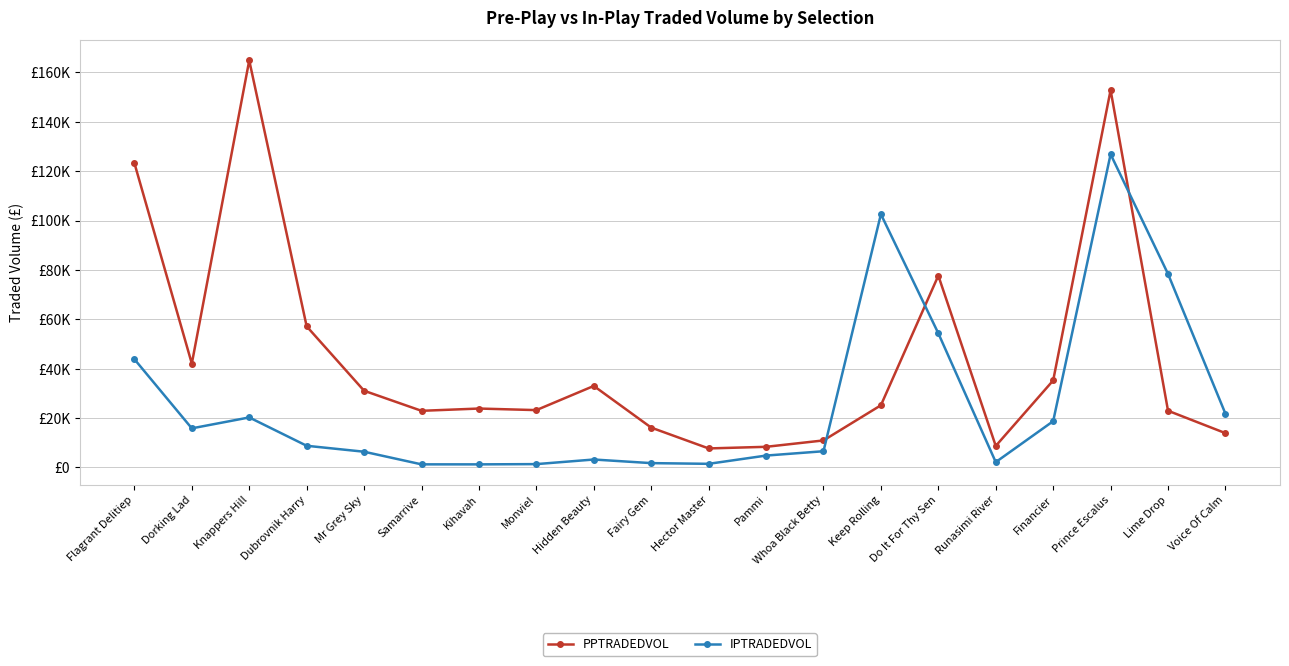

At which category is the sum across all series the highest?

Prince Escalus